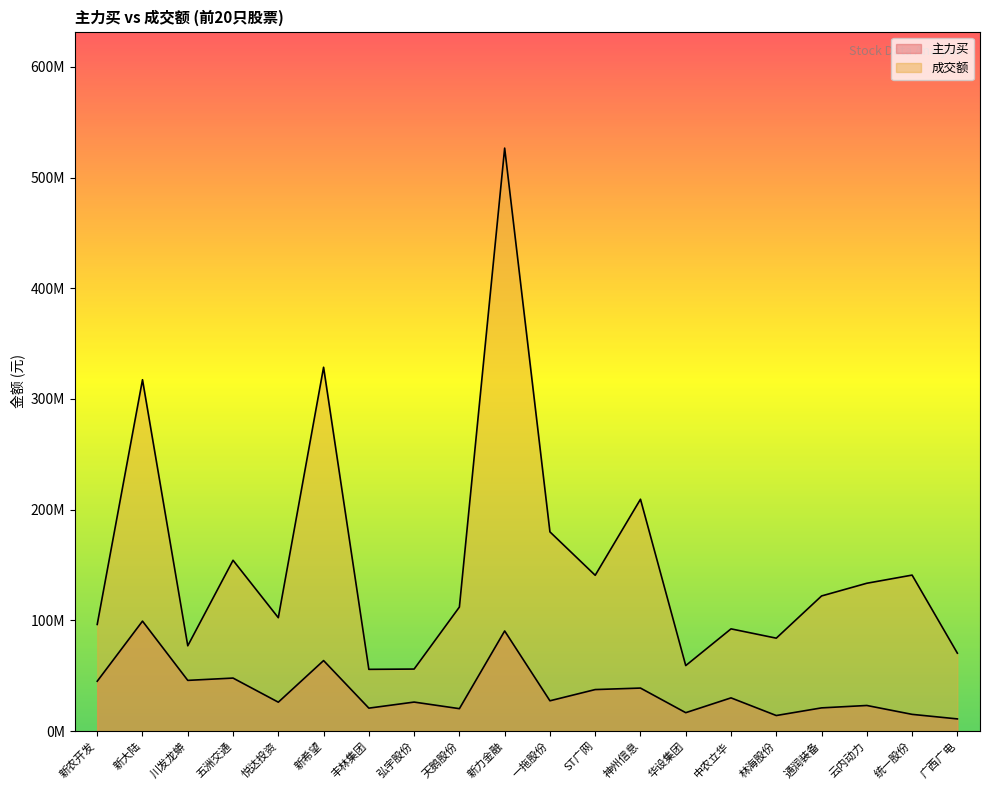

How many interior local valleys does the 成交额 series have?

6